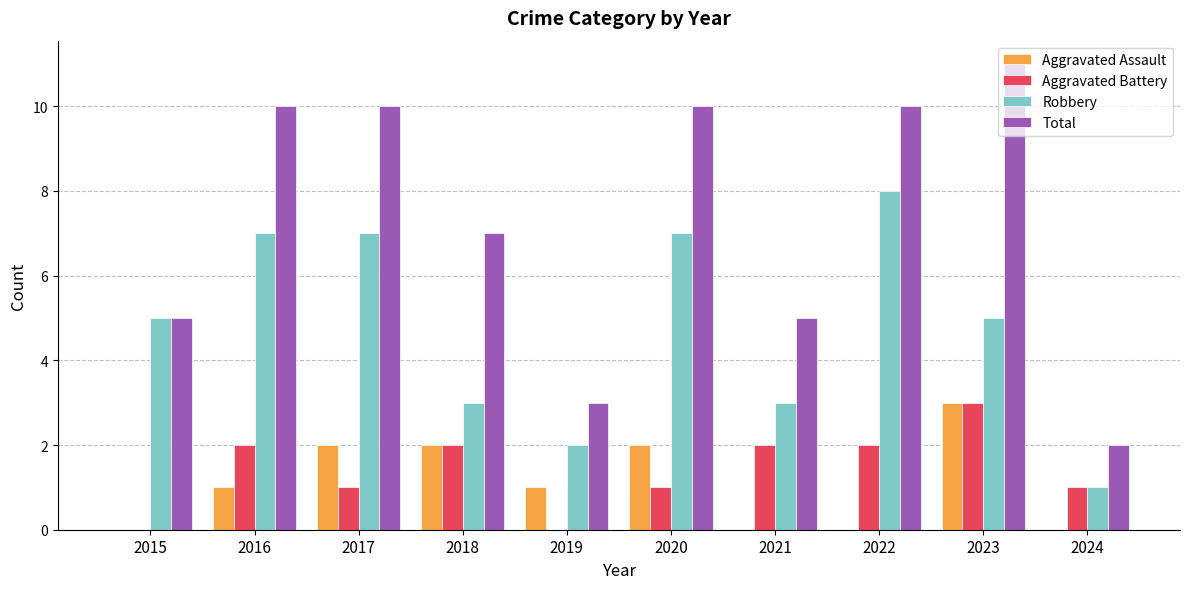

The value of Total at 2018 is 2. True or false?

False